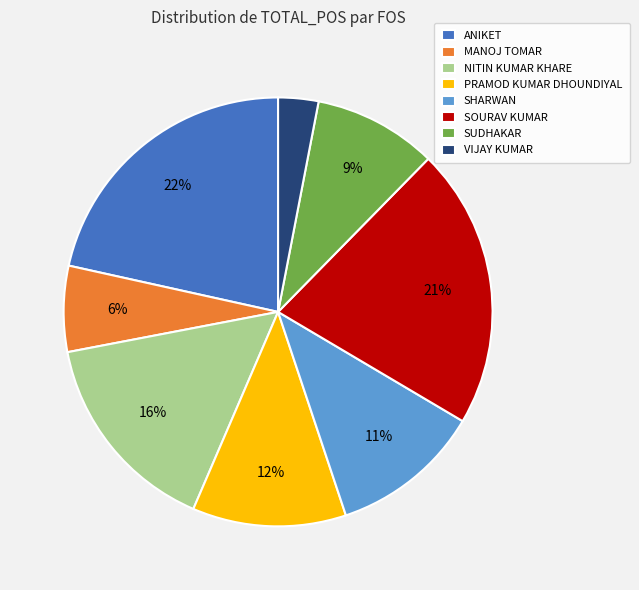

Combined, do MANOJ TOMAR and SOURAV KUMAR account for over 50%?

No